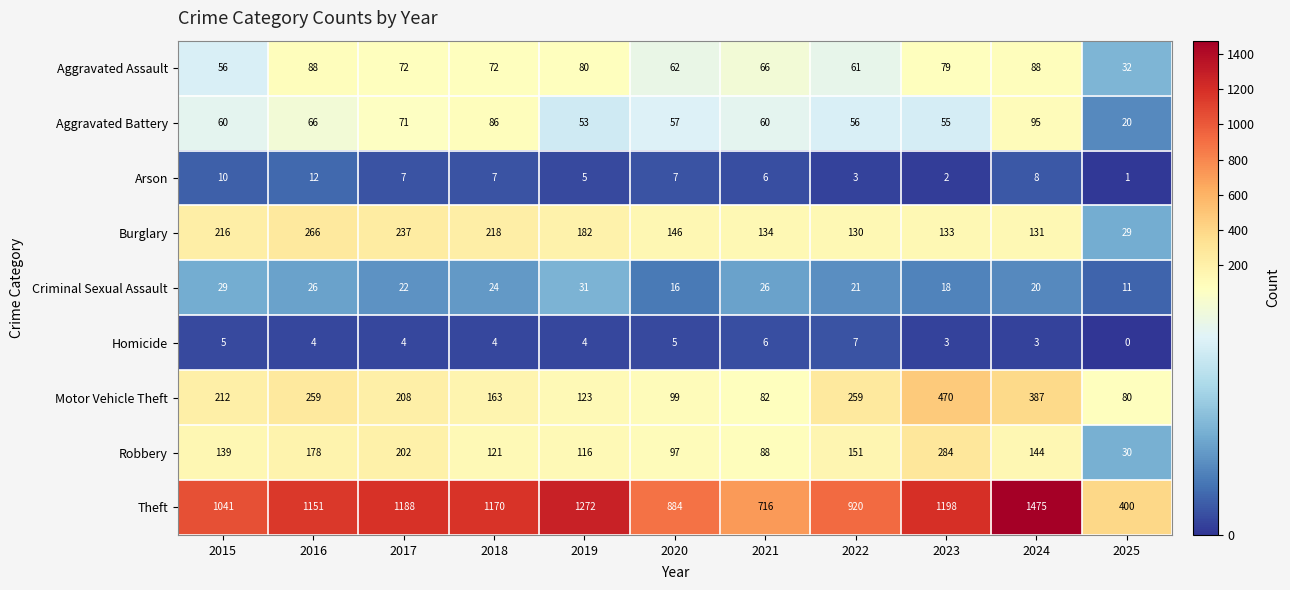

Which series has the widest spread of values?

Theft